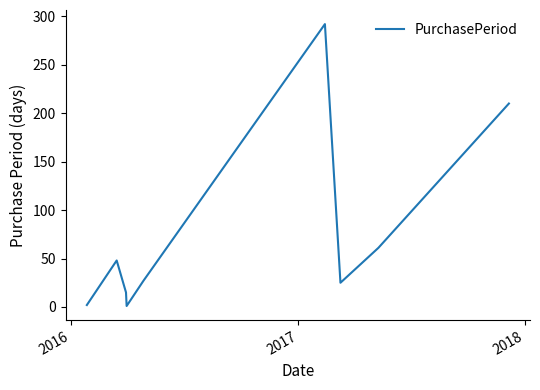

How many categories are shown in the chart?

9